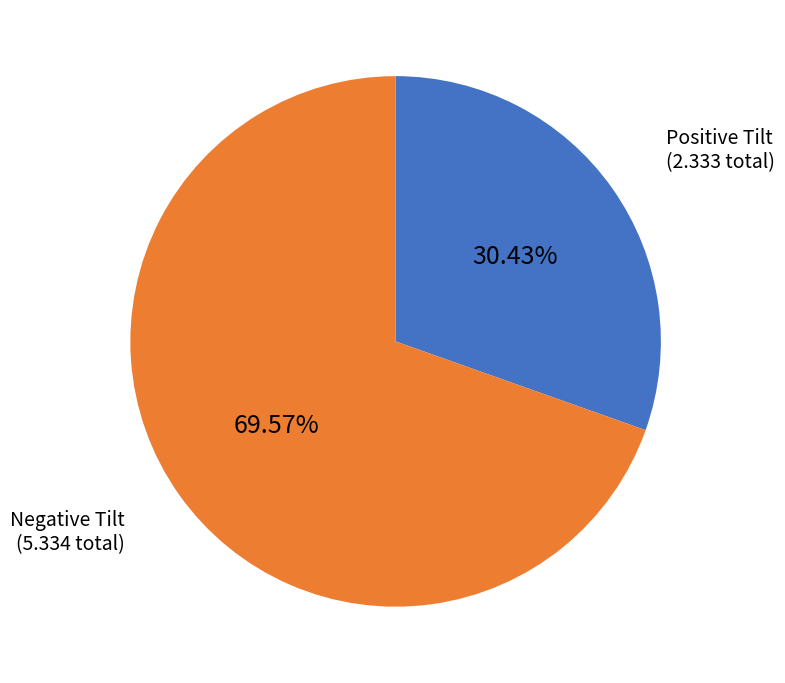

Does any single category account for the majority?

Yes